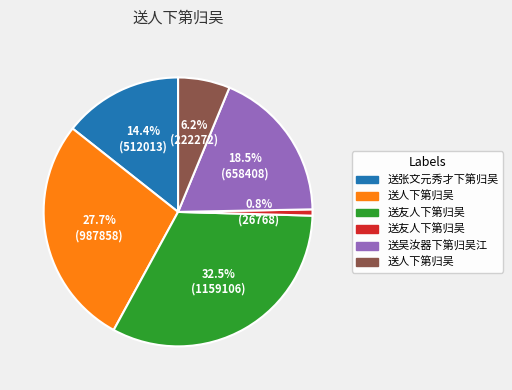

Is there a majority slice in this chart?

No